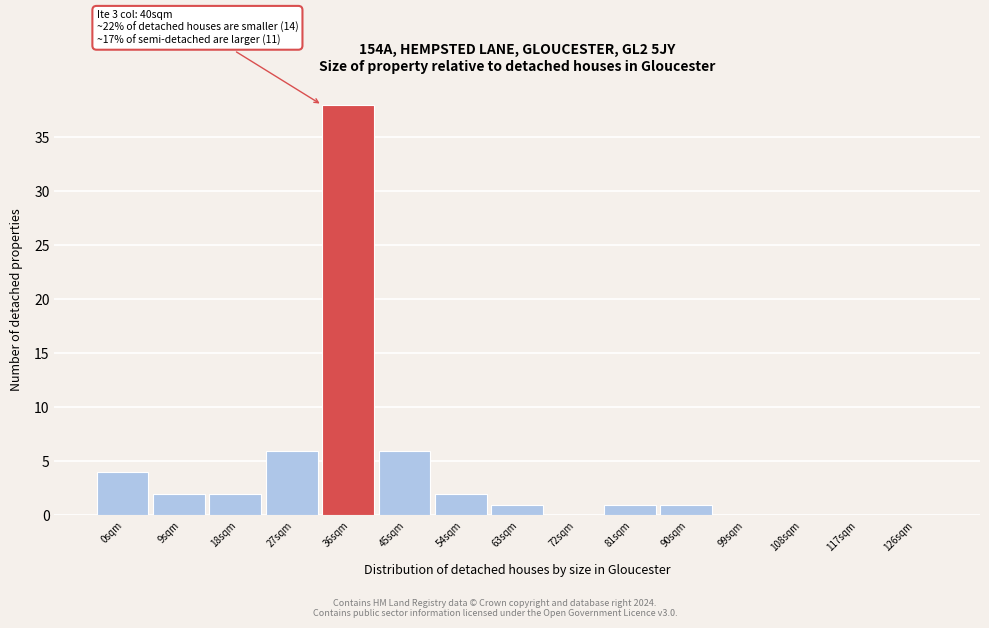

Reading left to right, extract all data points from this chart.

0sqm=4	9sqm=2	18sqm=2	27sqm=6	36sqm=38	45sqm=6	54sqm=2	63sqm=1	72sqm=0	81sqm=1	90sqm=1	99sqm=0	108sqm=0	117sqm=0	126sqm=0